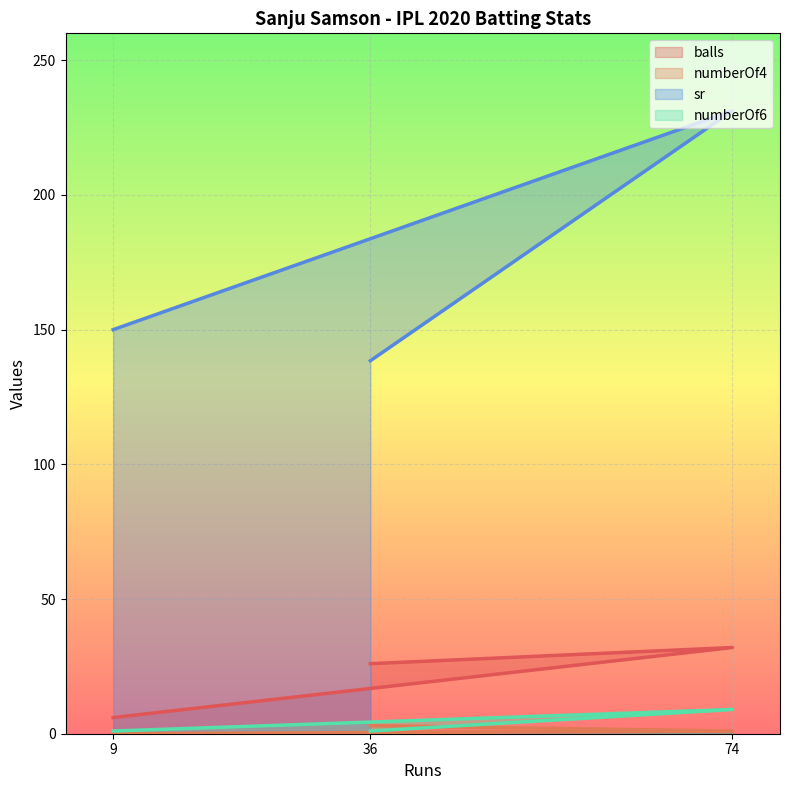

Read the balls value at 74.

32.0